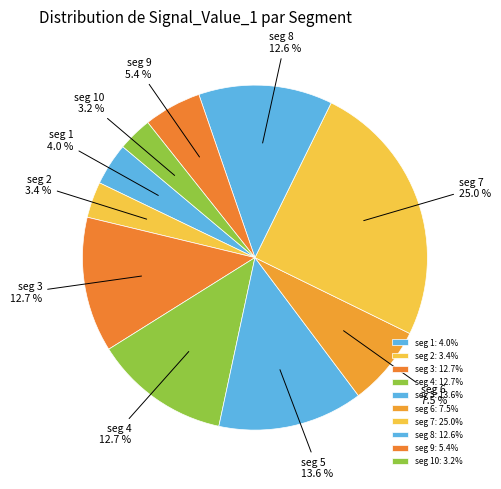

What percentage do seg 5 and seg 4 together represent?

26.3%